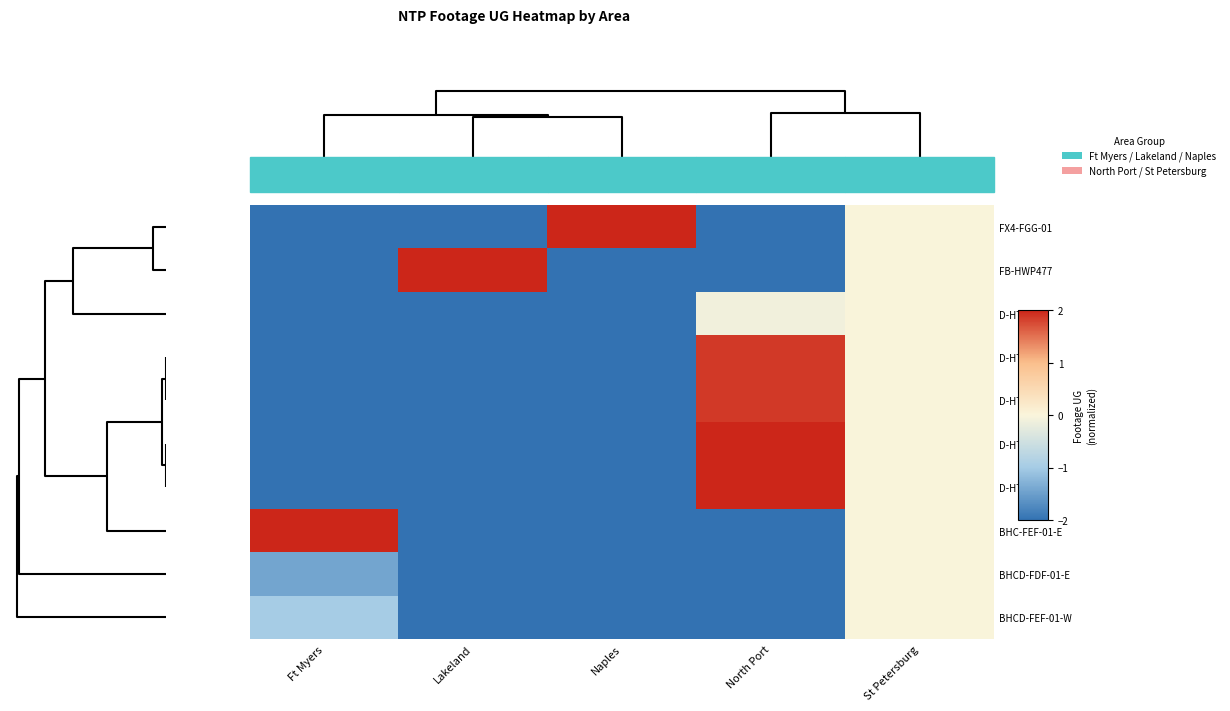

What is the minimum value shown in the chart?

-2.0